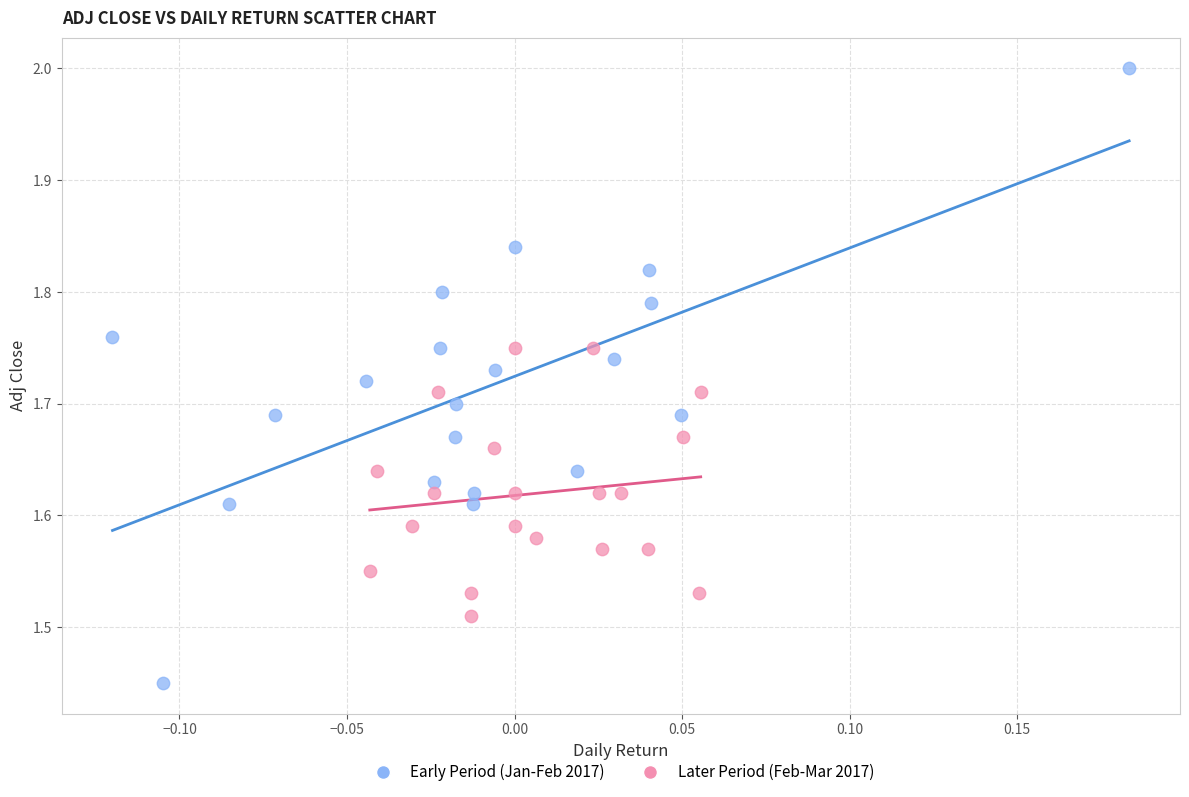

Which series reaches the maximum Y coordinate?

Early Period (Jan-Feb 2017)